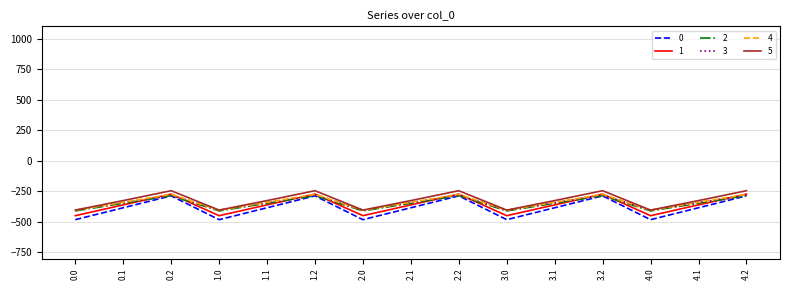

What is the difference between the highest and lowest values at 3.1?

58.8